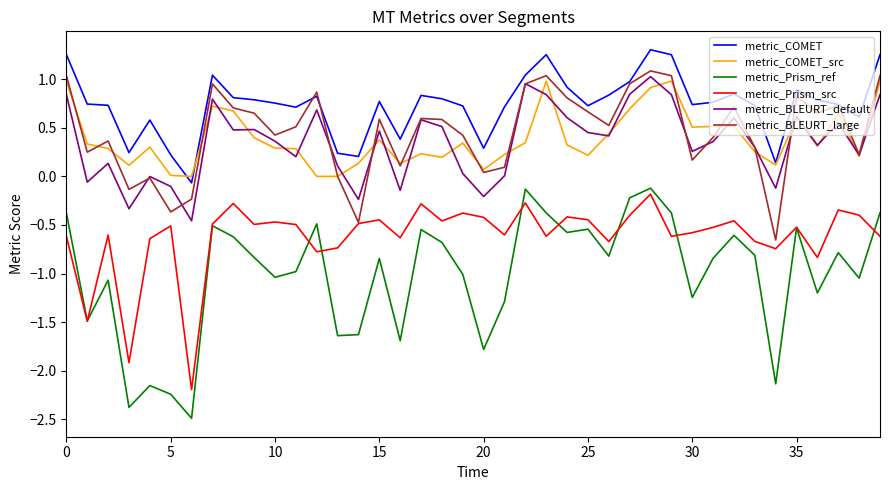

What is the difference between the maximum and minimum values in the metric_Prism_ref series?

2.4